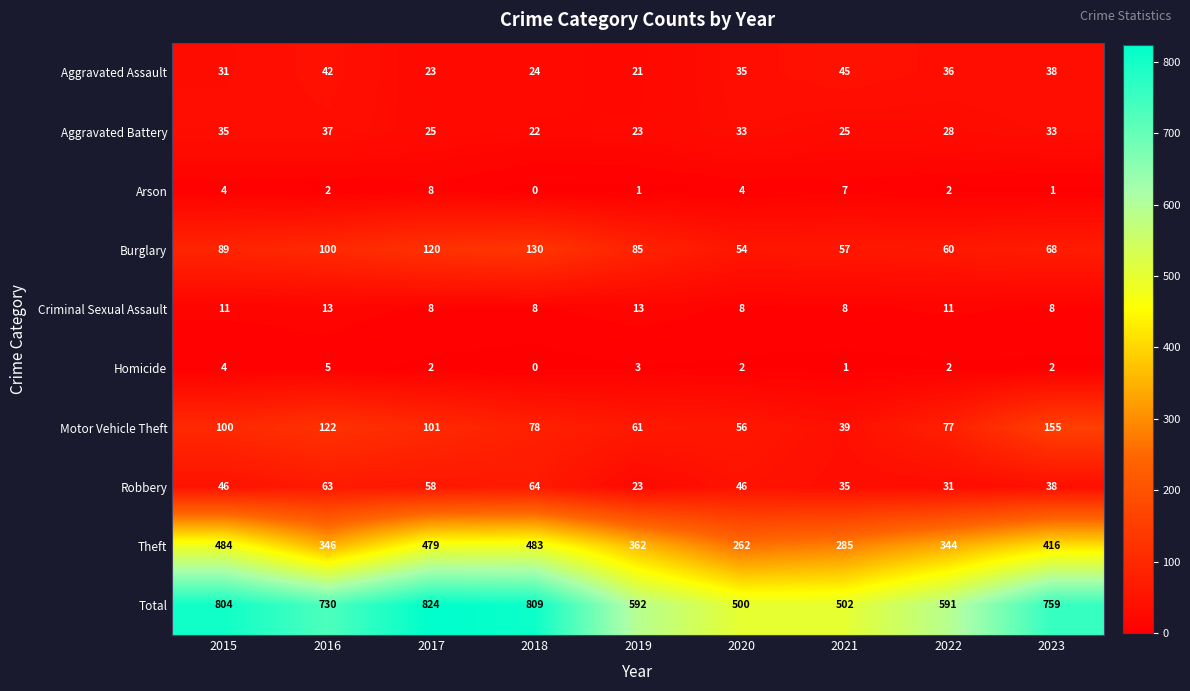

True or false: Theft has a value of 344 at 2022.

True